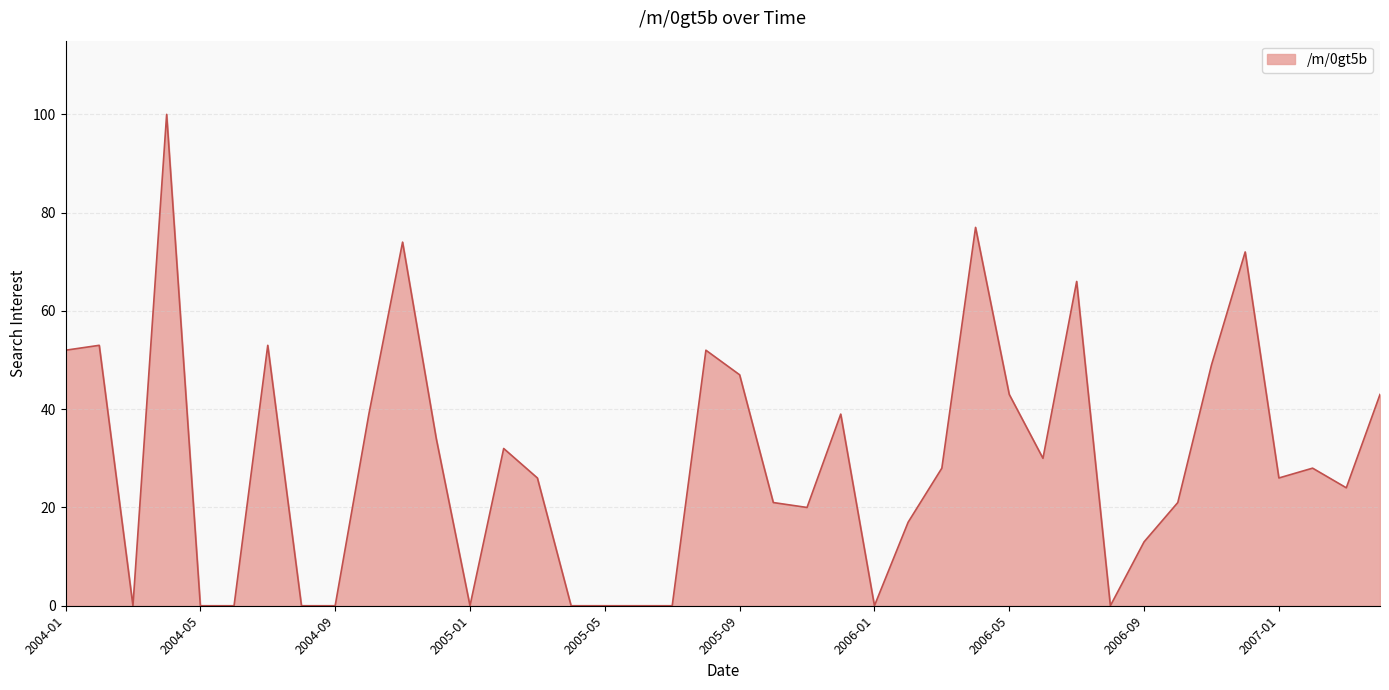

What is the maximum value shown in the chart?

100